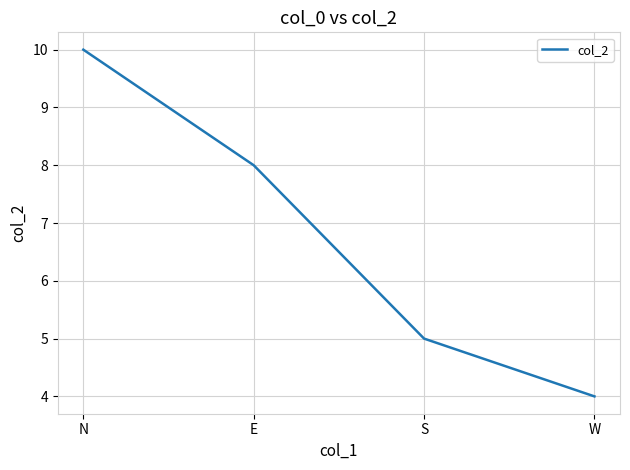

Rank the categories by value from lowest to highest.

W, S, E, N